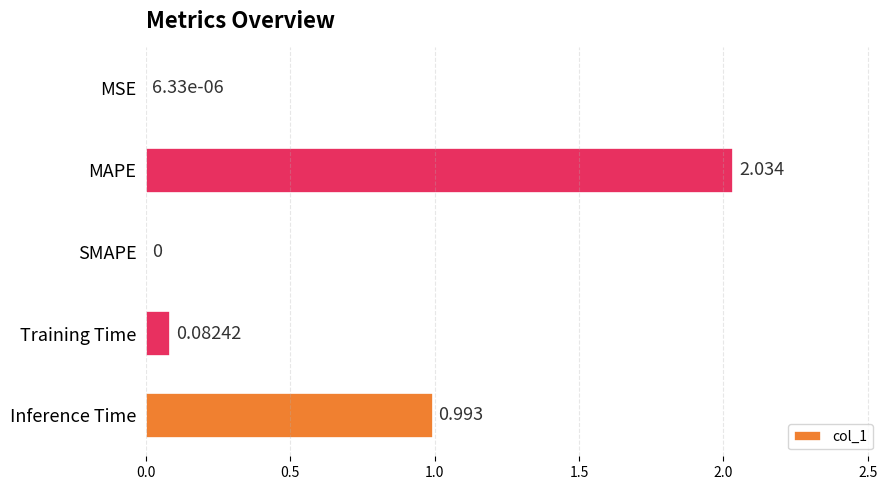

Which label corresponds to the largest value in the chart?

MAPE